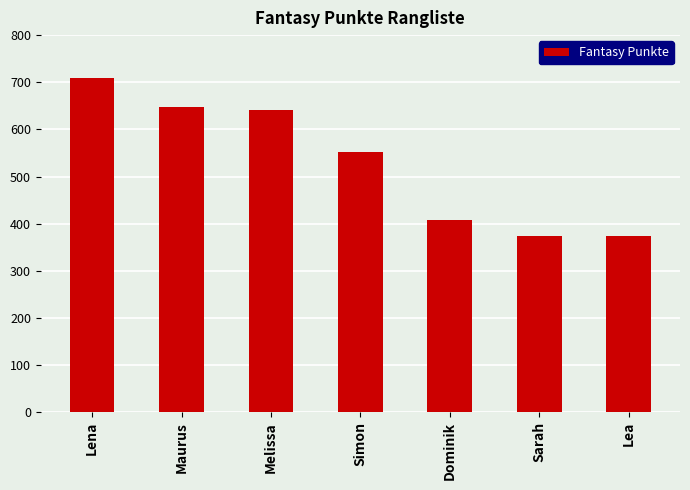

What is the difference between the second highest and minimum values?

274